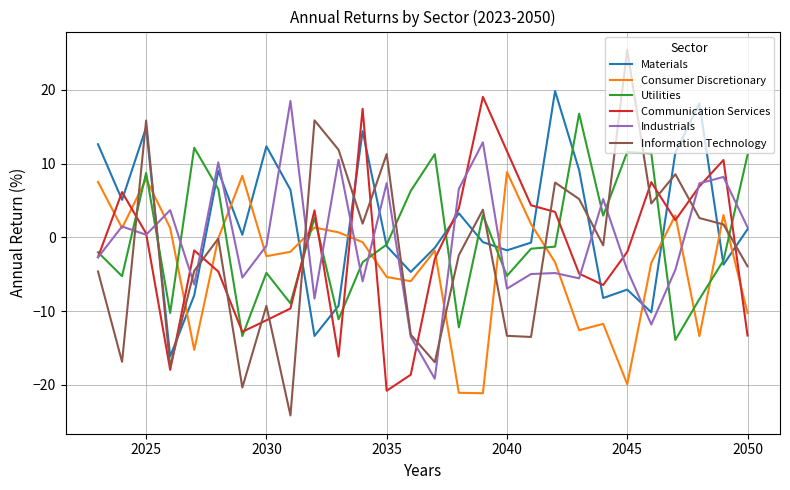

Which series ends up on top after the final intersection of Communication Services and Utilities?

Utilities